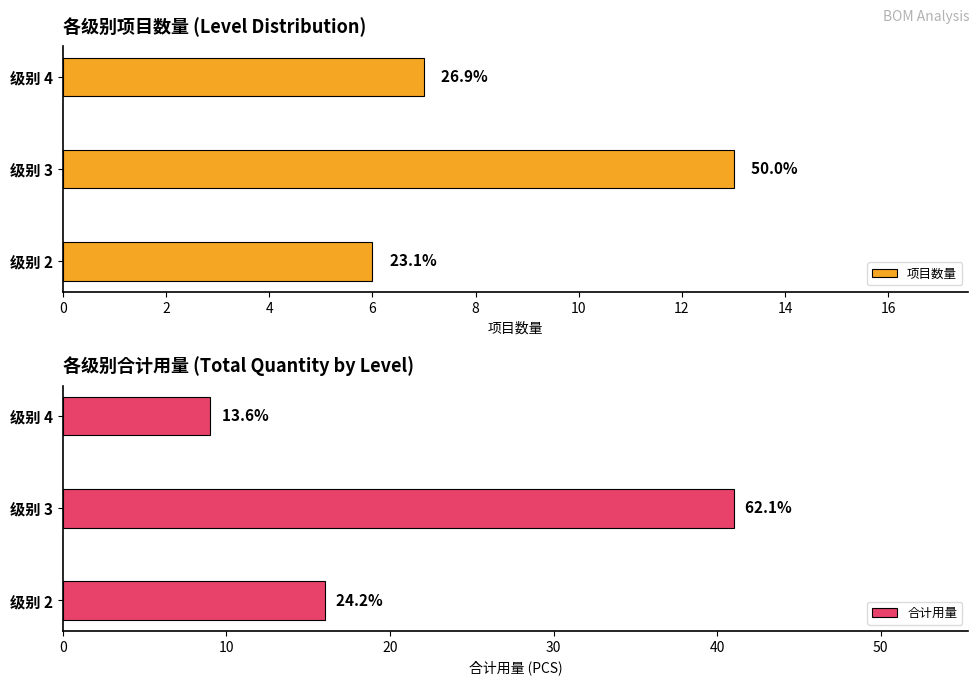

Rank the series at 级别 2 from lowest to highest value.

项目数量, 合计用量